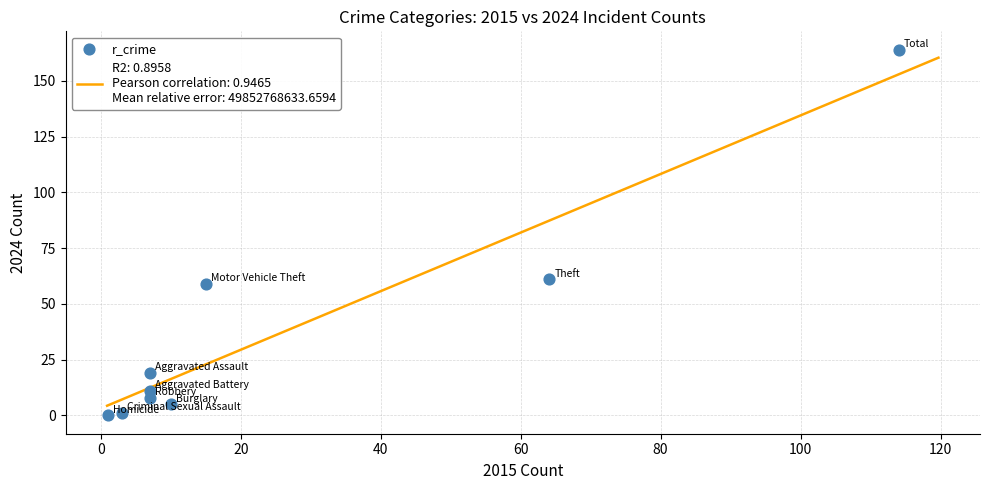

What is the average Y value?

36